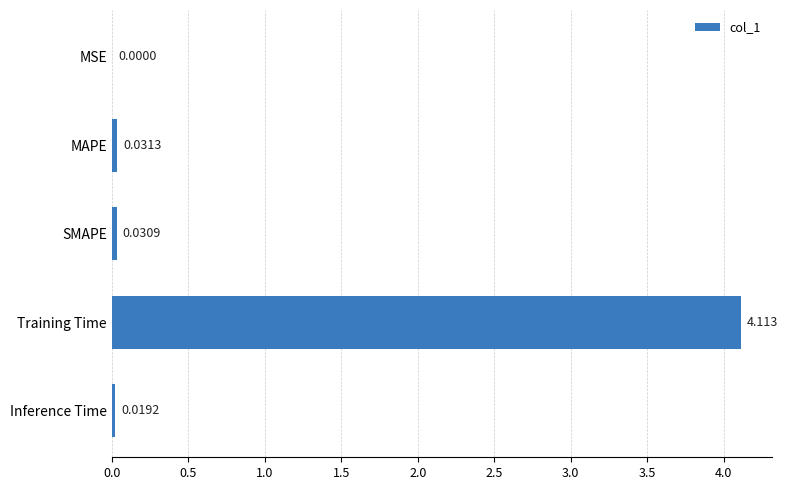

Which has a higher value, SMAPE or MSE?

SMAPE